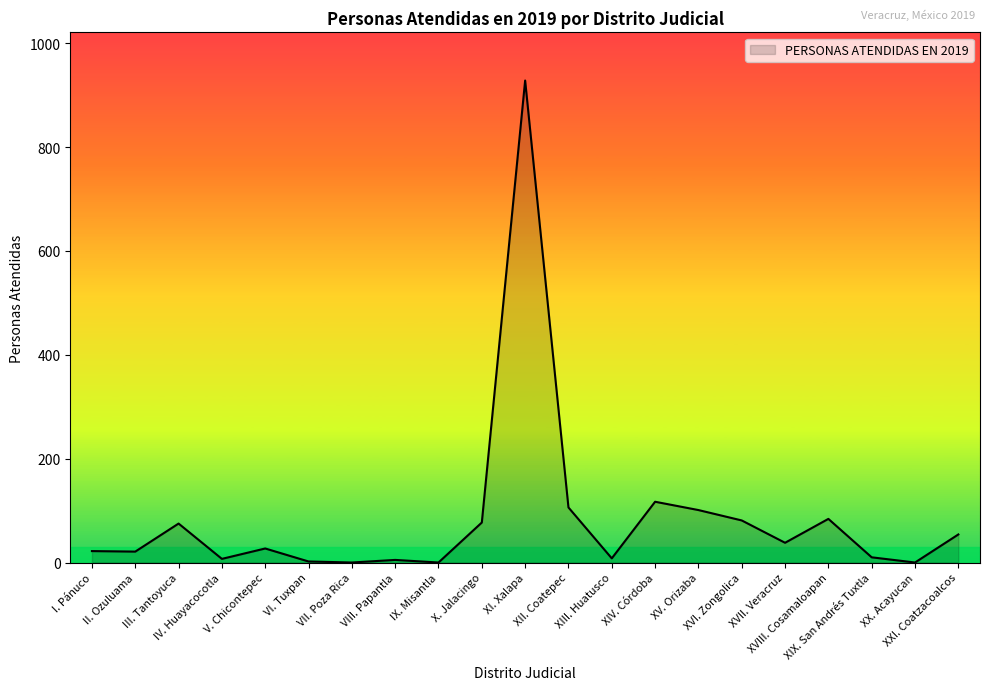

What is the maximum value shown in the chart?

928